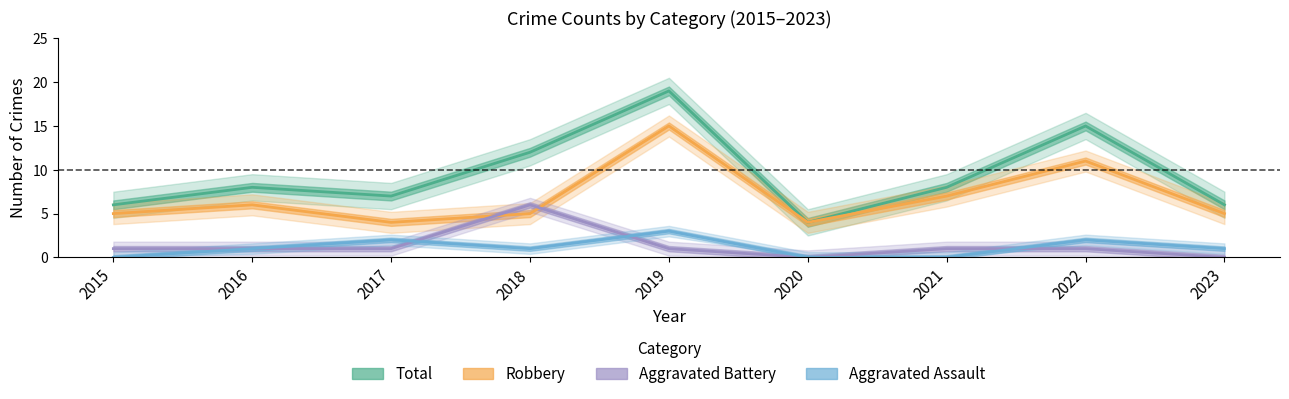

Which series has the largest total across all categories?

Total